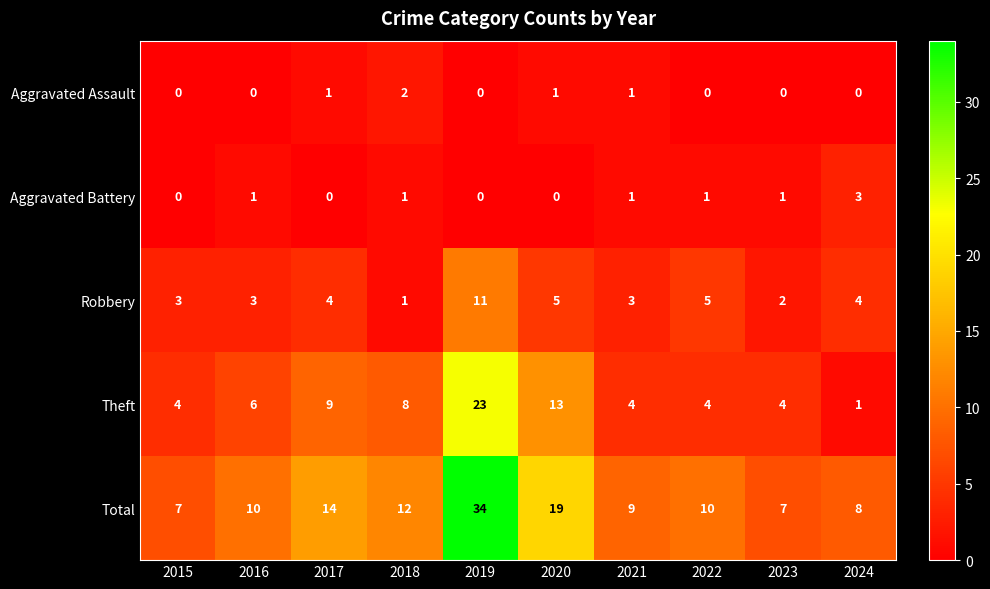

Which category has the highest value across all series?

2019